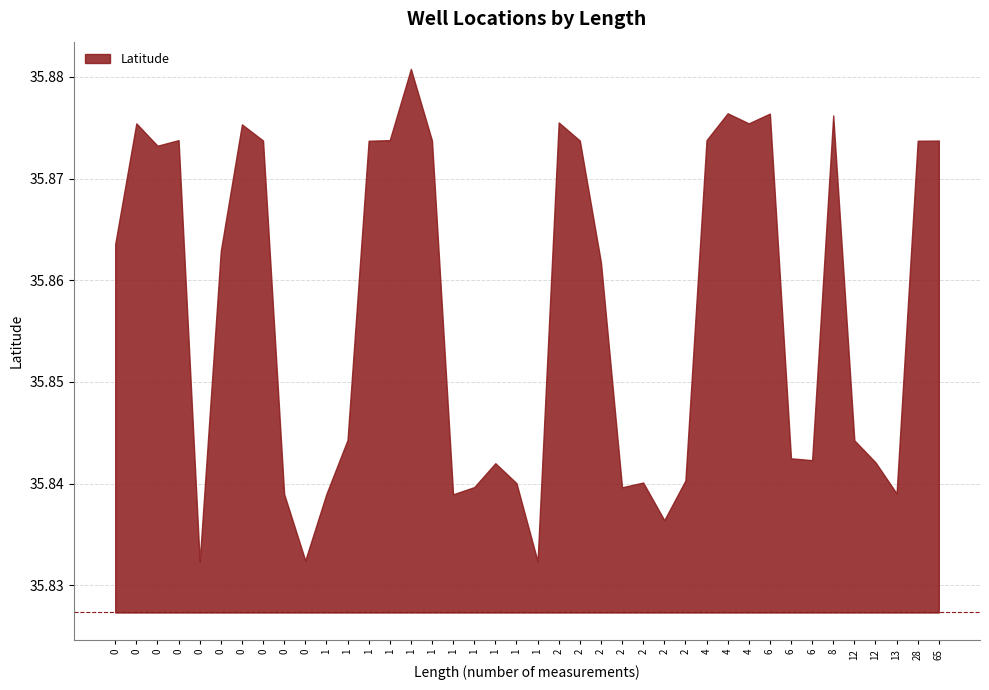

What is the greatest value displayed?

35.9